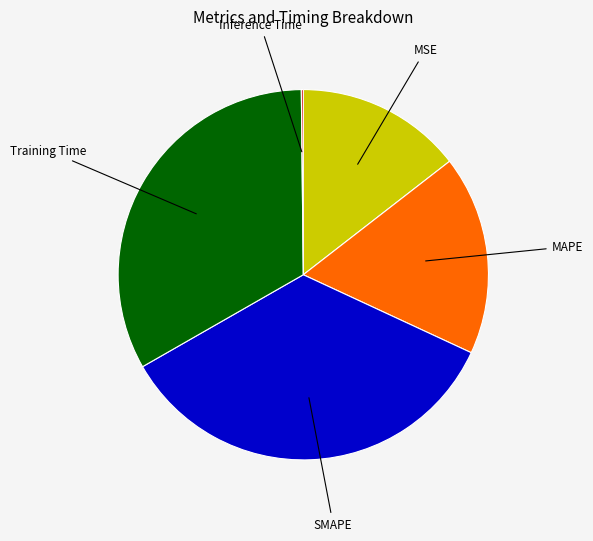

Which category has the biggest portion of the pie?

SMAPE